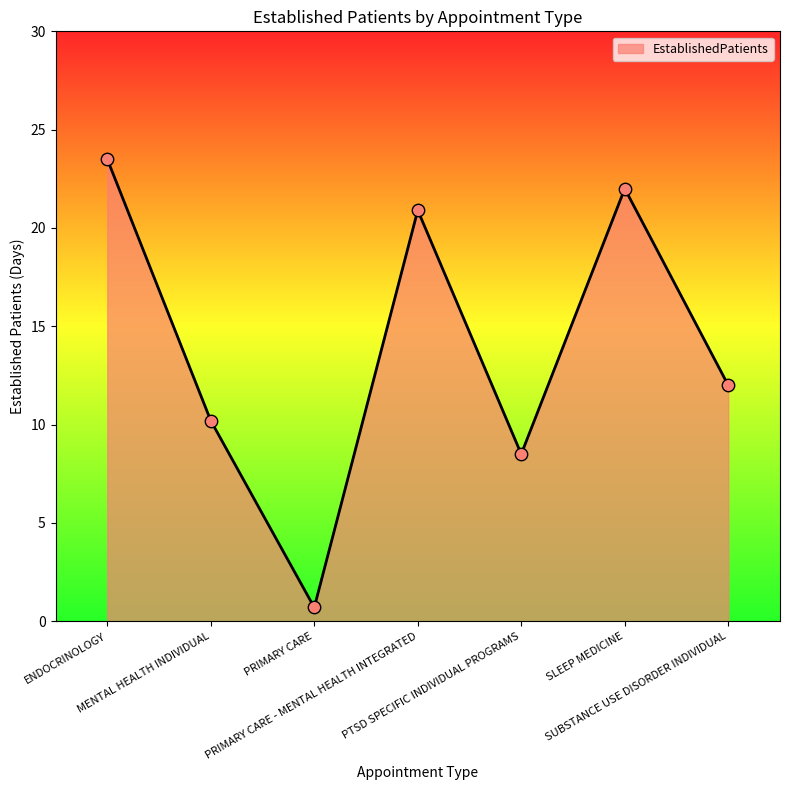

Approximately how many times larger is the value at MENTAL HEALTH INDIVIDUAL compared to PTSD SPECIFIC INDIVIDUAL PROGRAMS?

1.2